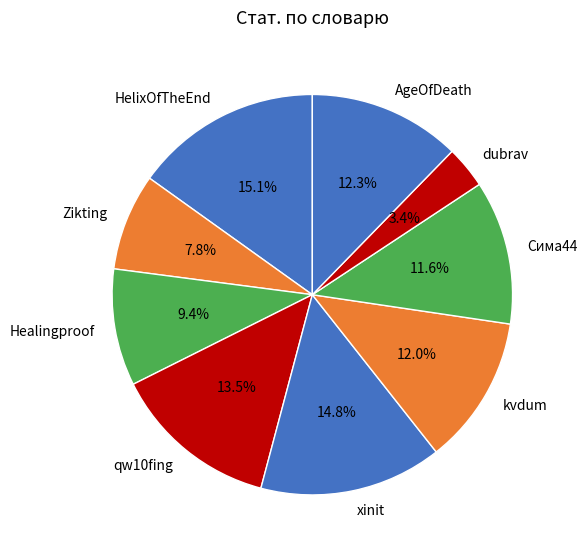

How many slices are in this pie chart?

9